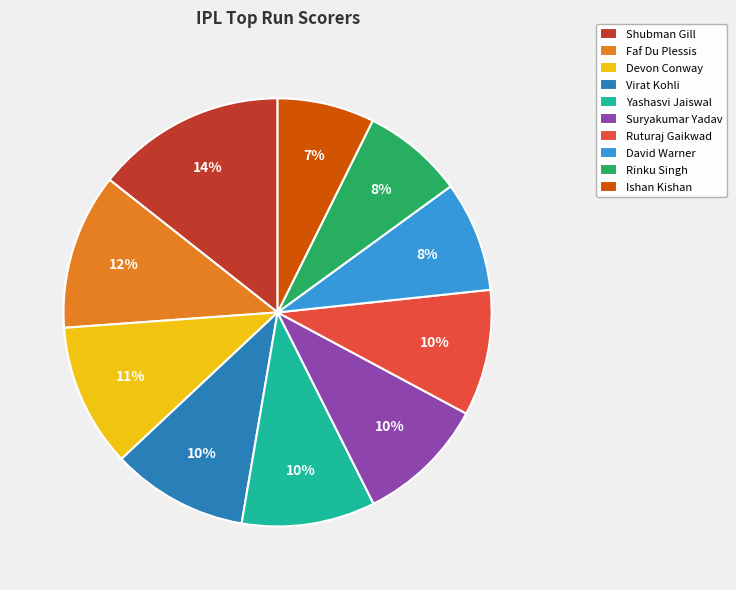

Is the sum of Ishan Kishan and Devon Conway greater than half?

No